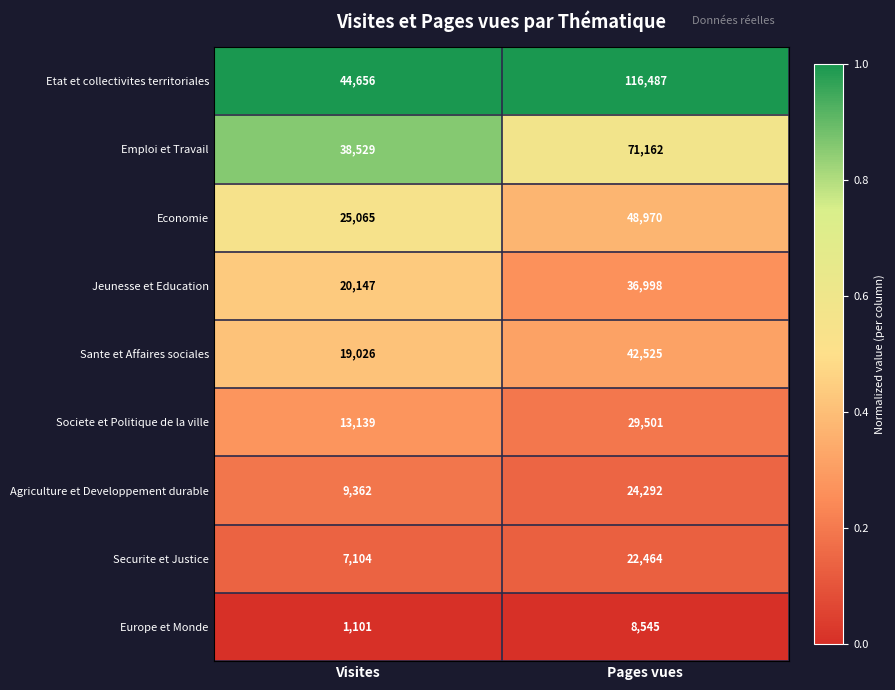

List the series in order of their peak value, lowest first.

Europe et Monde, Securite et Justice, Agriculture et Developpement durable, Societe et Politique de la ville, Jeunesse et Education, Sante et Affaires sociales, Economie, Emploi et Travail, Etat et collectivites territoriales